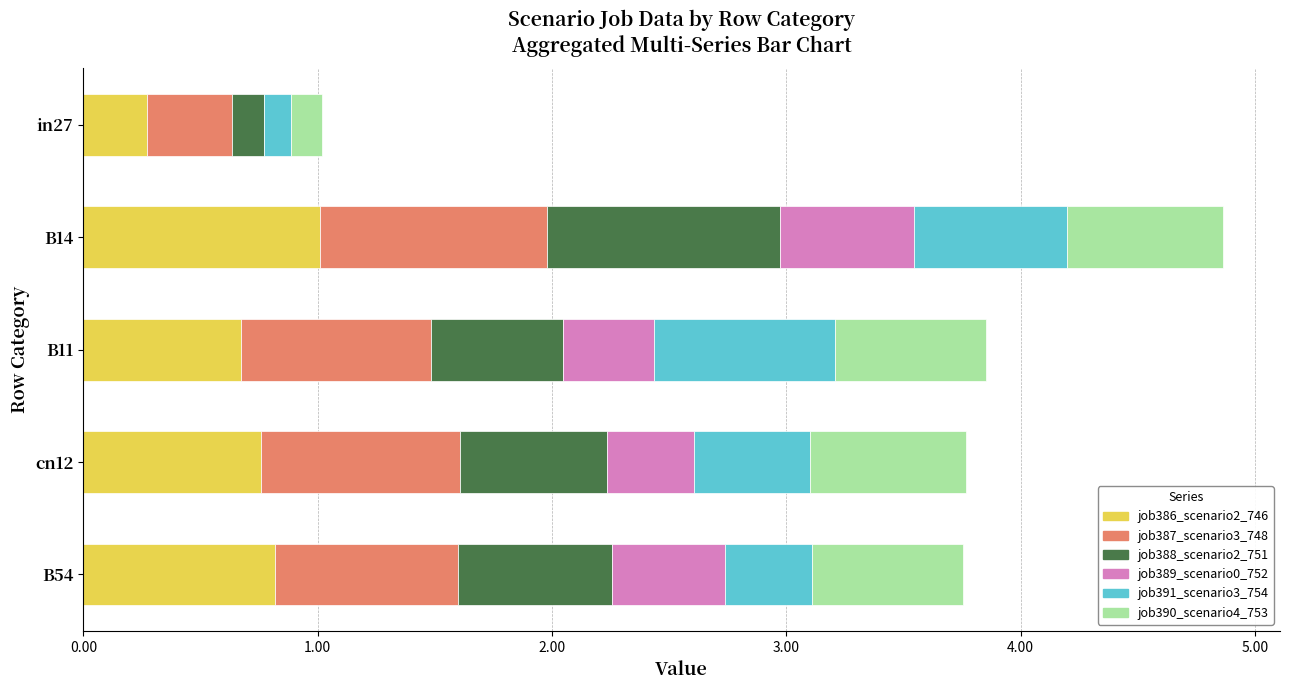

At which category is the sum across all series the highest?

B14